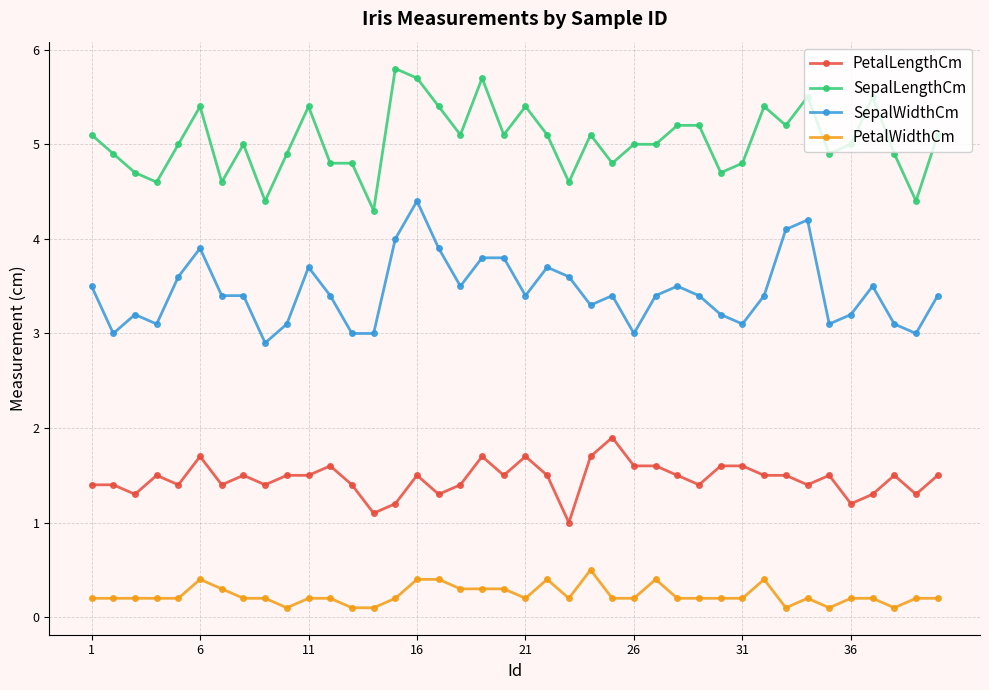

True or false: SepalWidthCm and PetalLengthCm cross at least once.

False